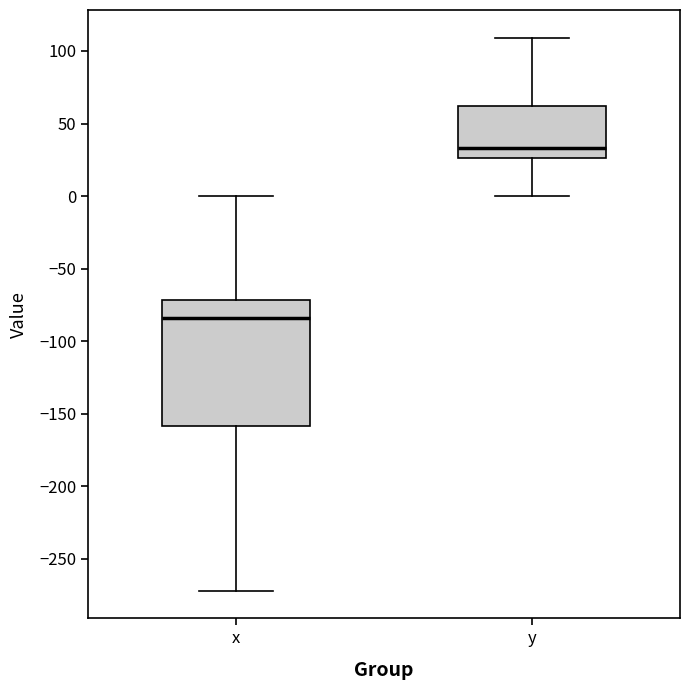

Reading left to right, transcribe this box plot: for each box, give where its median line is, the range the box spans, and where its two whiskers end, as read against the y-axis. The values are not printed on the chart, so give them approximately, as read against the axis.

x: median -85, box -160 to -70, whiskers -270 to 0
y: median 35, box 25 to 60, whiskers 0 to 110